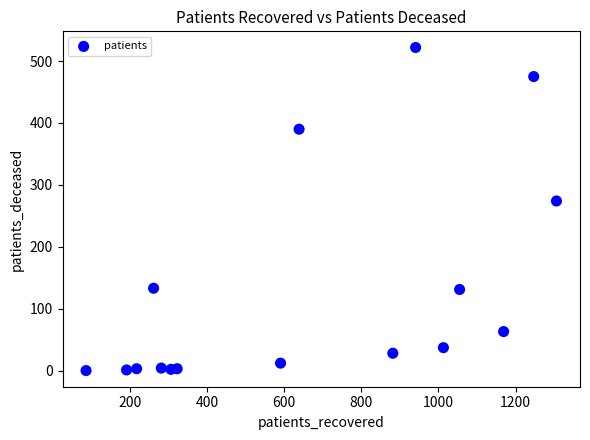

What is the range of Y values (max minus min)?

522